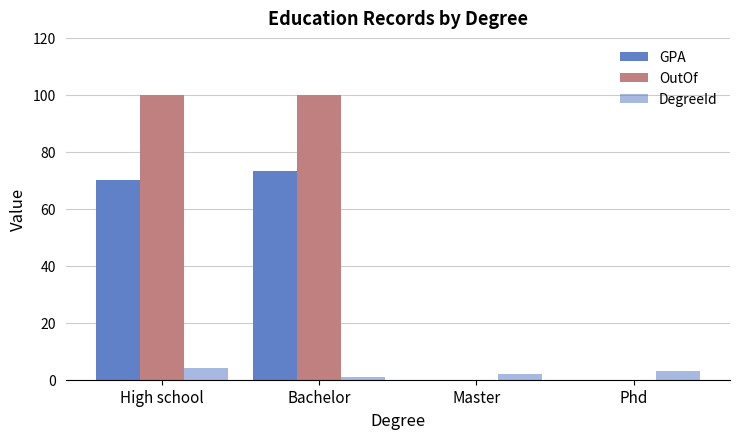

List the series in order of their overall mean, highest first.

OutOf, GPA, DegreeId